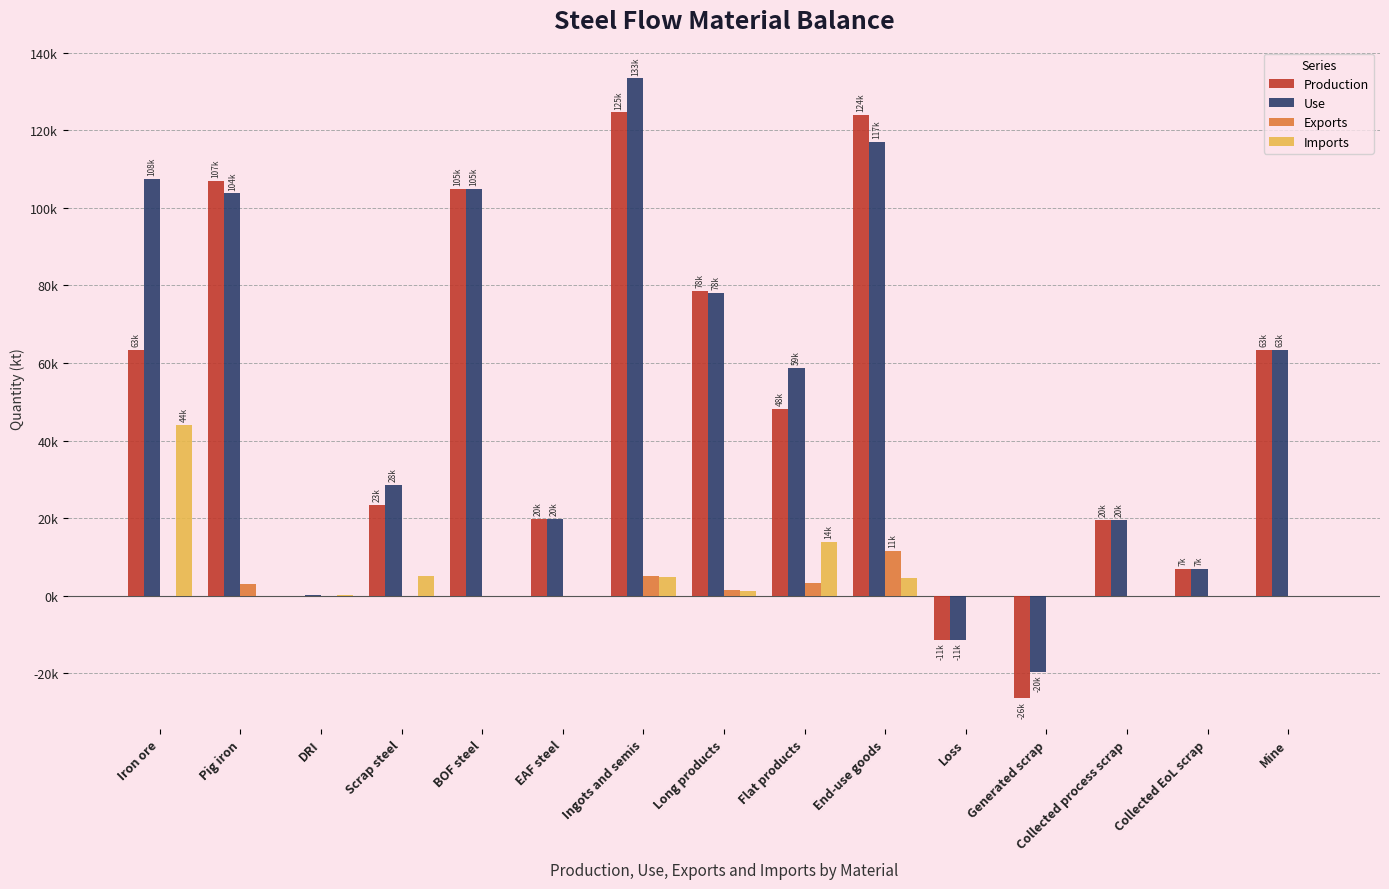

Where does the Production series first go above 48205?

Iron ore